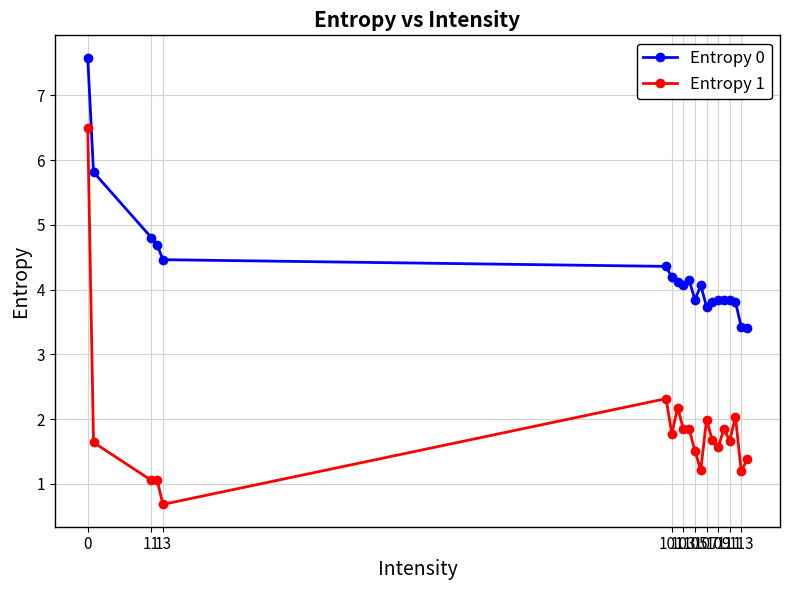

What is the difference between the maximum and minimum values in the Entropy 1 series?

5.8